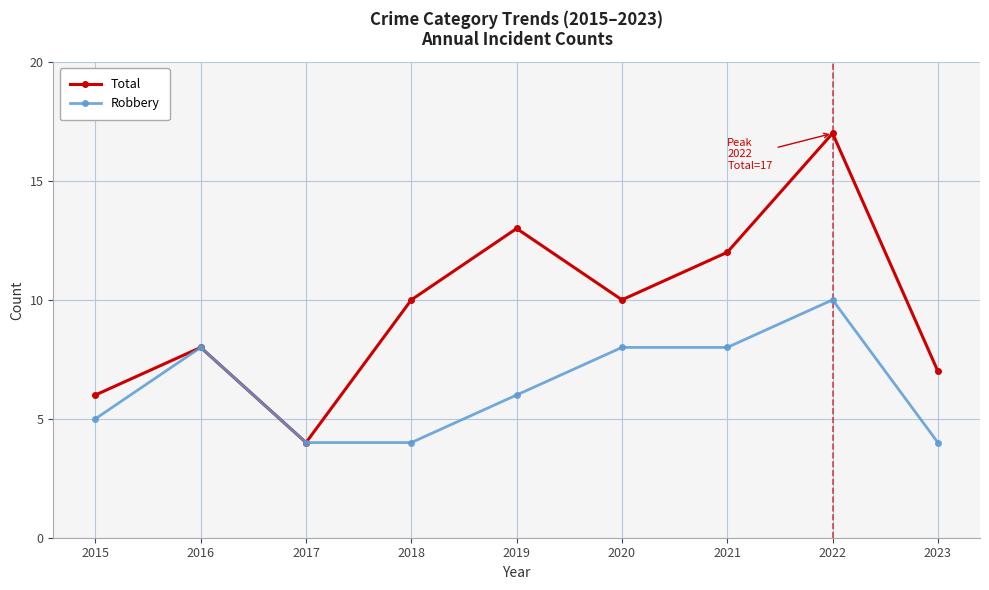

Which series has the largest total across all categories?

Total